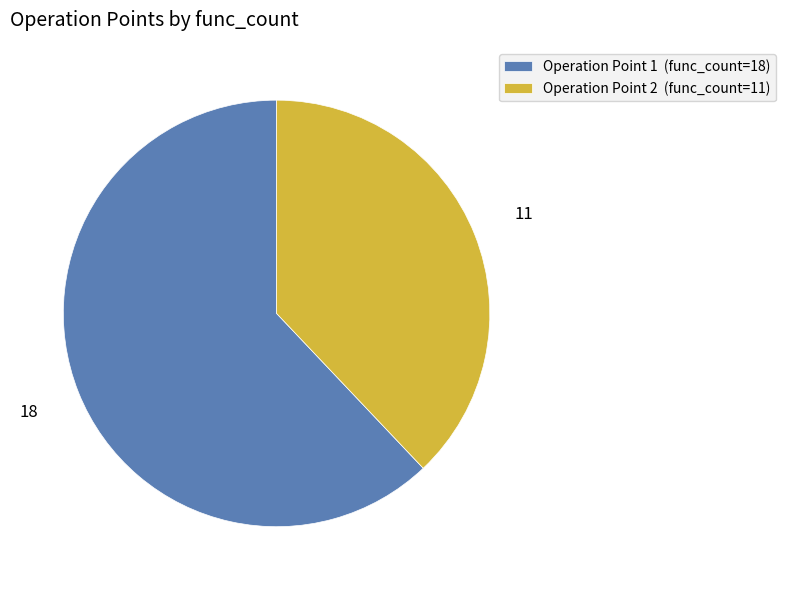

Count the number of slices in the pie.

2